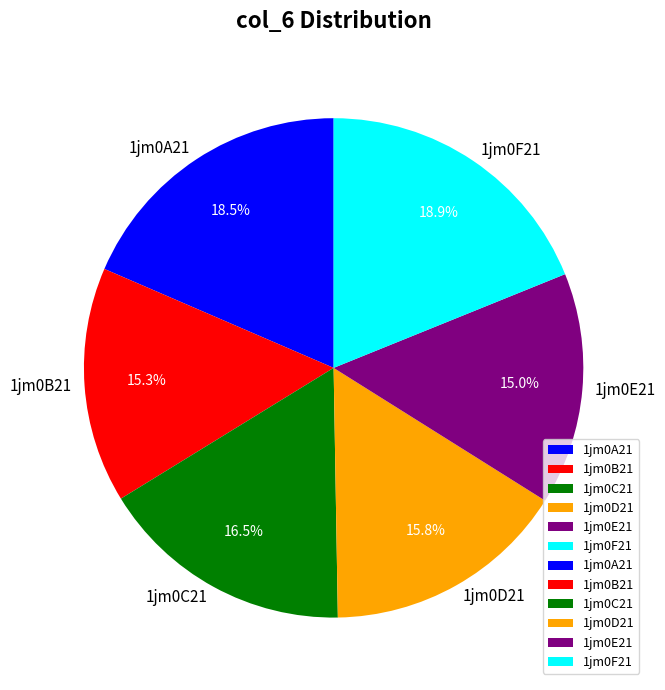

To the nearest percent, what is the average slice percentage?

17%